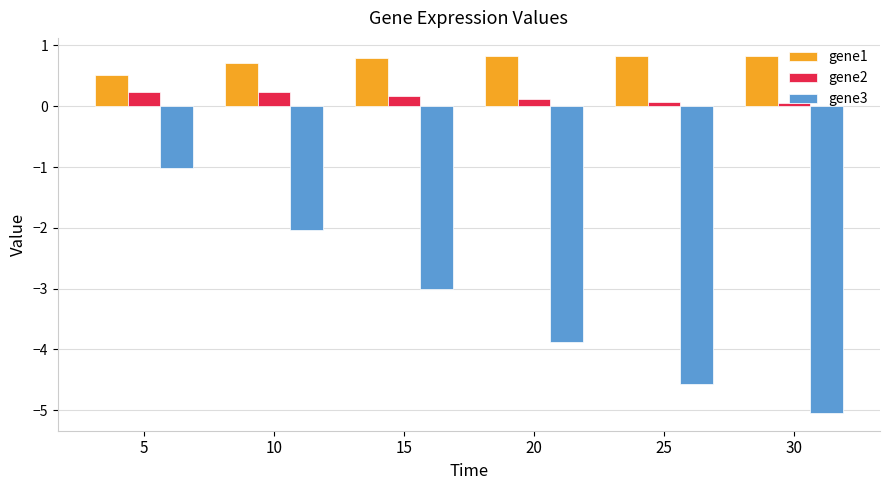

What is the maximum value for gene3?

-1.0